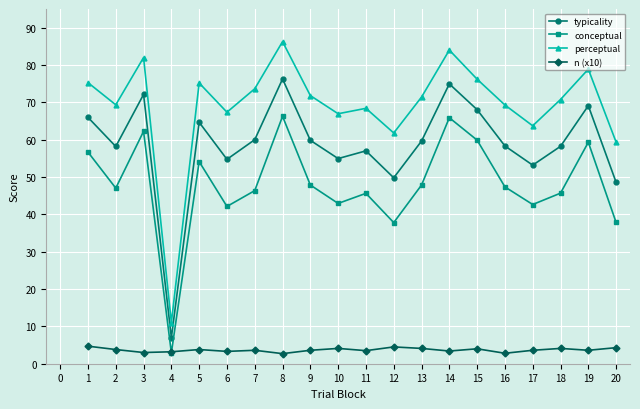

At which label is perceptual closest to 48?

20